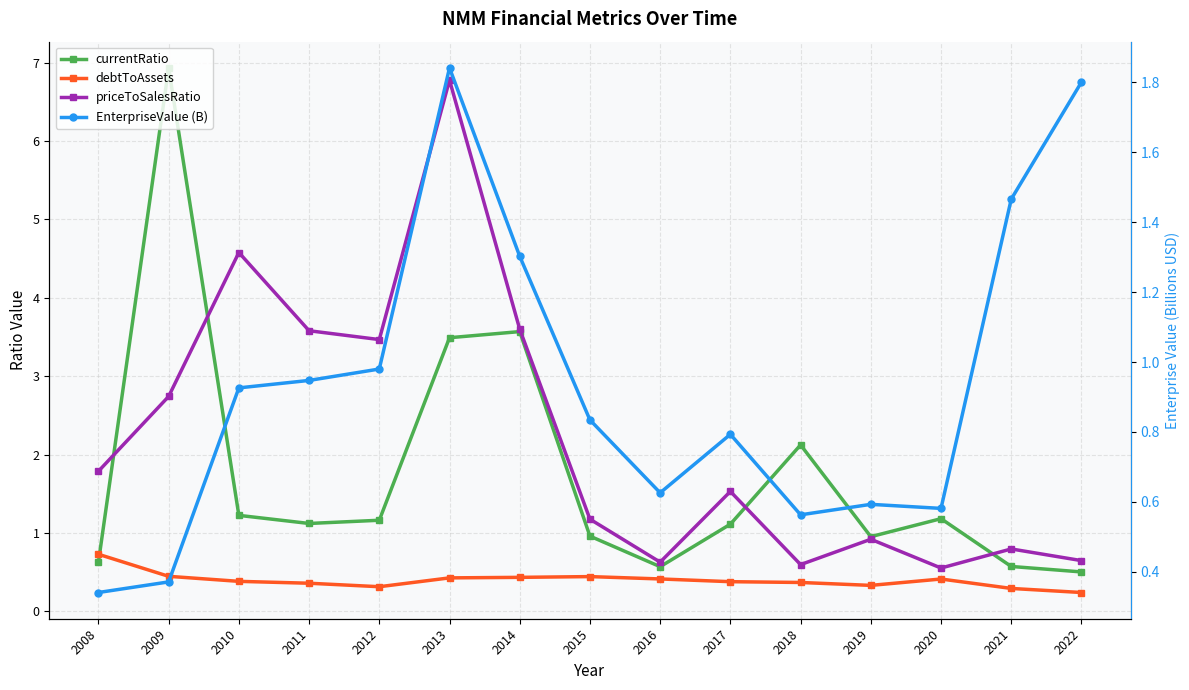

At how many categories does at least one series exceed 1?

13